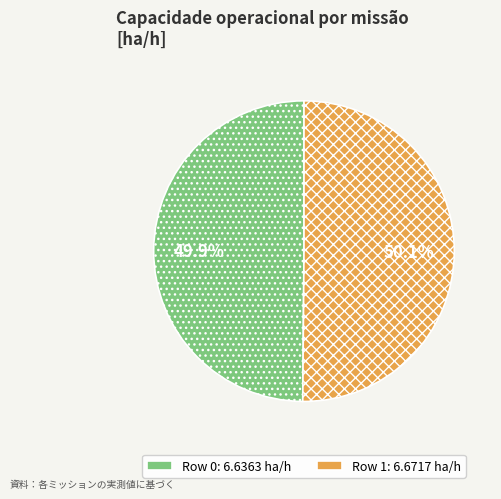

Is there any slice that represents more than half of the pie?

Yes